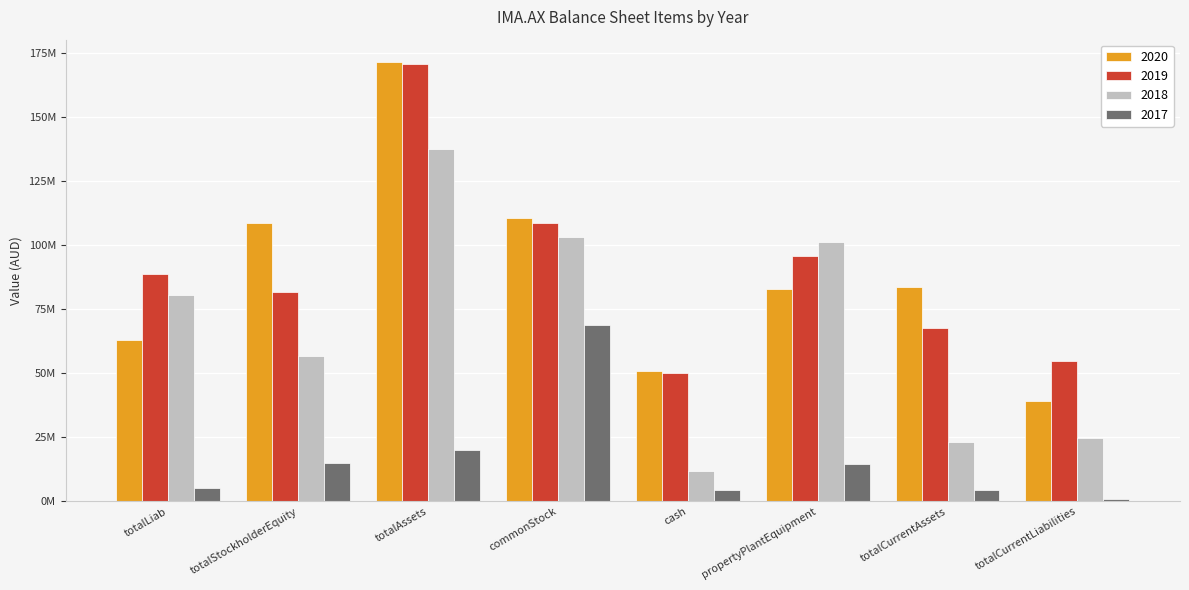

The 2018 series shows 24686000 at totalCurrentLiabilities. True or false?

True